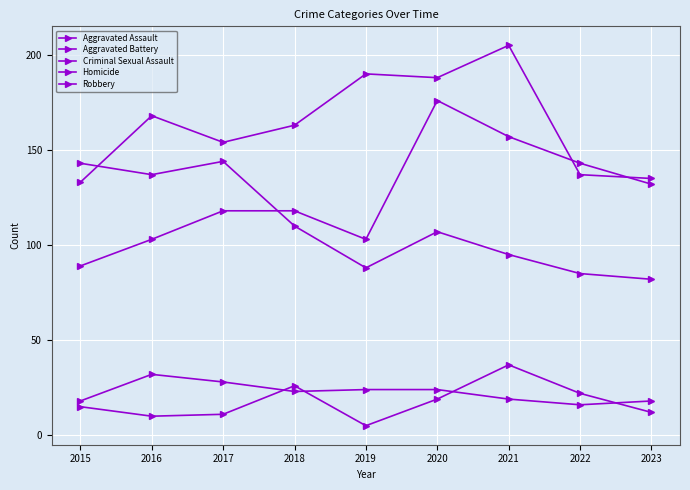

Count the number of categories in the chart.

9